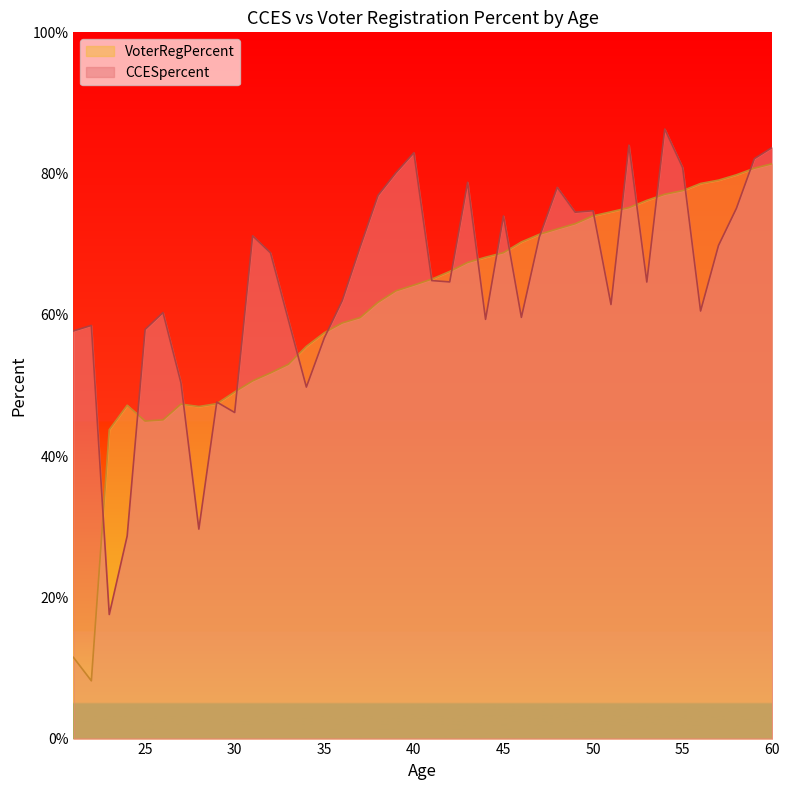

Reading left to right, what are all the values shown in this chart?

CCESpercent: 0.6	0.6	0.2	0.3	0.6	0.6	0.5	0.3	0.5	0.5	0.7	0.7	0.6	0.5	0.6	0.6	0.7	0.8	0.8	0.8	0.6	0.6	0.8	0.6	0.7	0.6	0.7	0.8	0.7	0.7	0.6	0.8	0.6	0.9	0.8	0.6	0.7	0.8	0.8	0.8
VoterRegPercent: 0.1	0.1	0.4	0.5	0.4	0.5	0.5	0.5	0.5	0.5	0.5	0.5	0.5	0.6	0.6	0.6	0.6	0.6	0.6	0.6	0.7	0.7	0.7	0.7	0.7	0.7	0.7	0.7	0.7	0.7	0.7	0.8	0.8	0.8	0.8	0.8	0.8	0.8	0.8	0.8